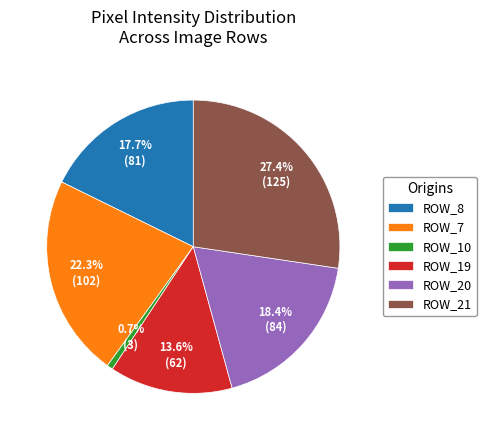

Rank the categories by value from lowest to highest.

ROW_10, ROW_19, ROW_8, ROW_20, ROW_7, ROW_21